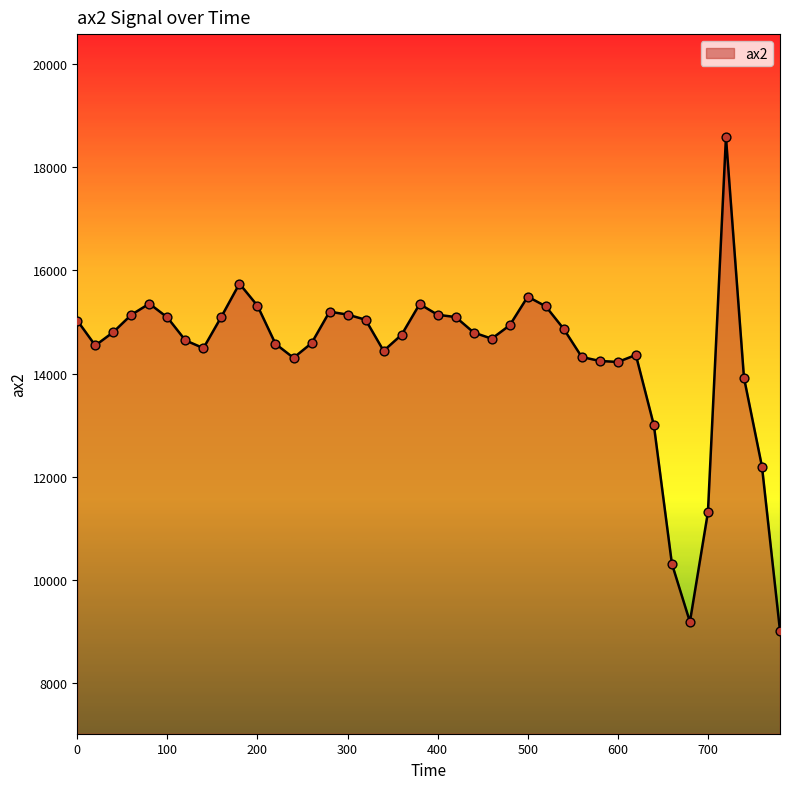

What is the smallest value displayed?

9008